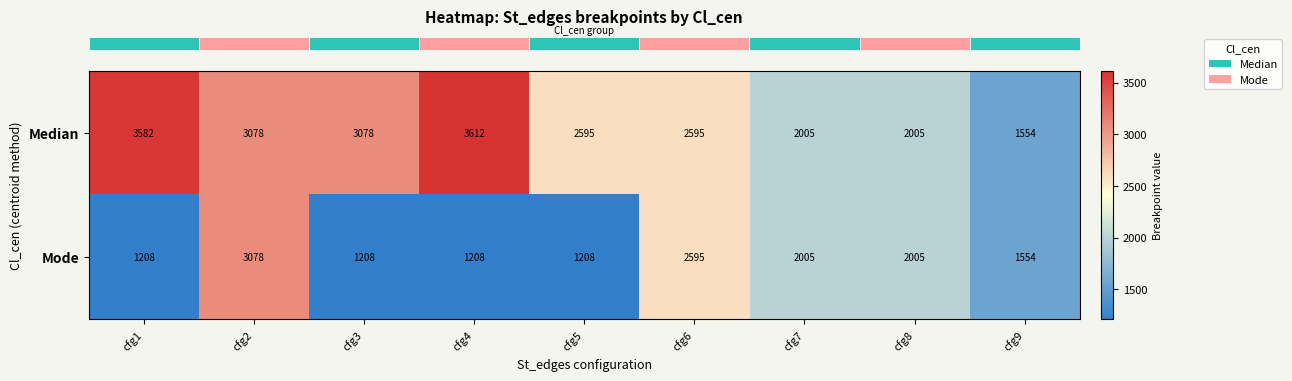

How many distinct data groups are displayed?

2